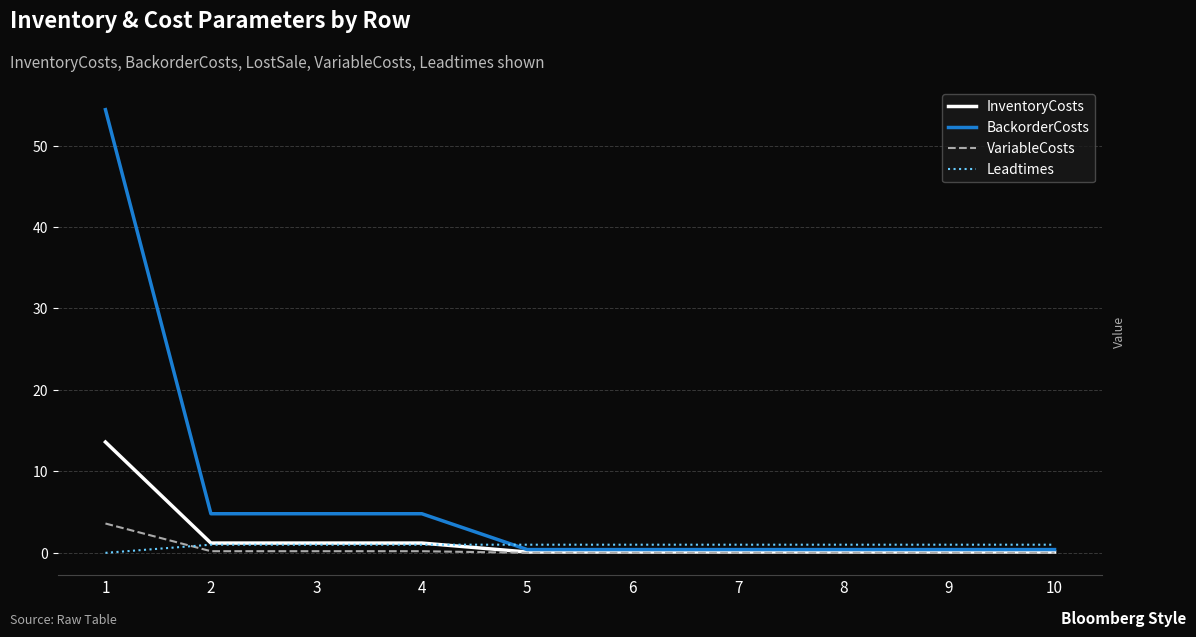

What is the approximate value of VariableCosts at 4?

0.2